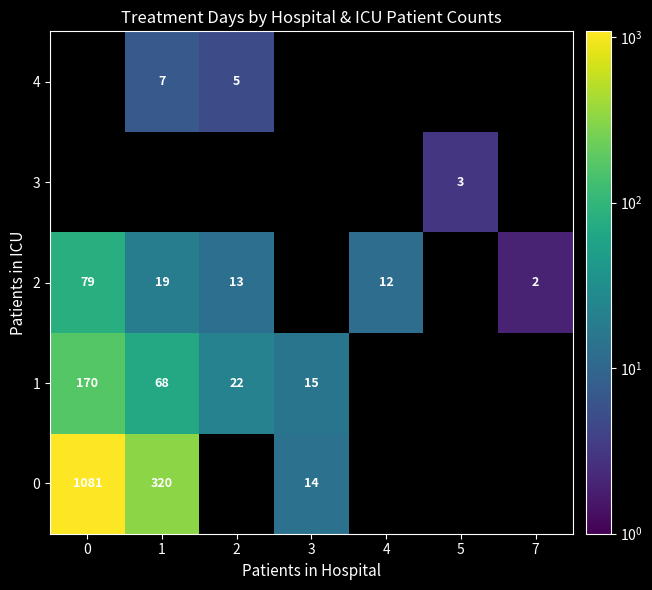

Is it true that 2 equals 79 at 0?

True